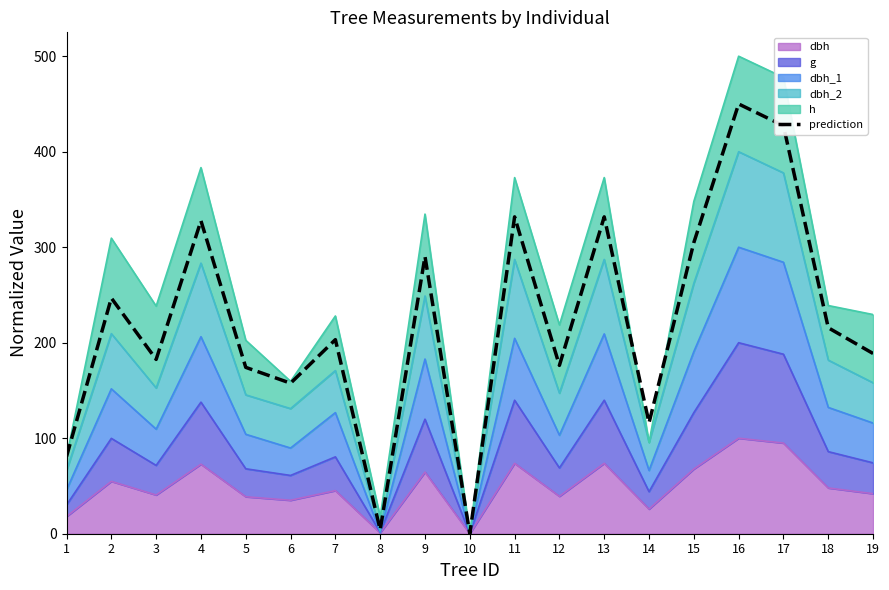

What is the maximum value shown in the chart?

450.0